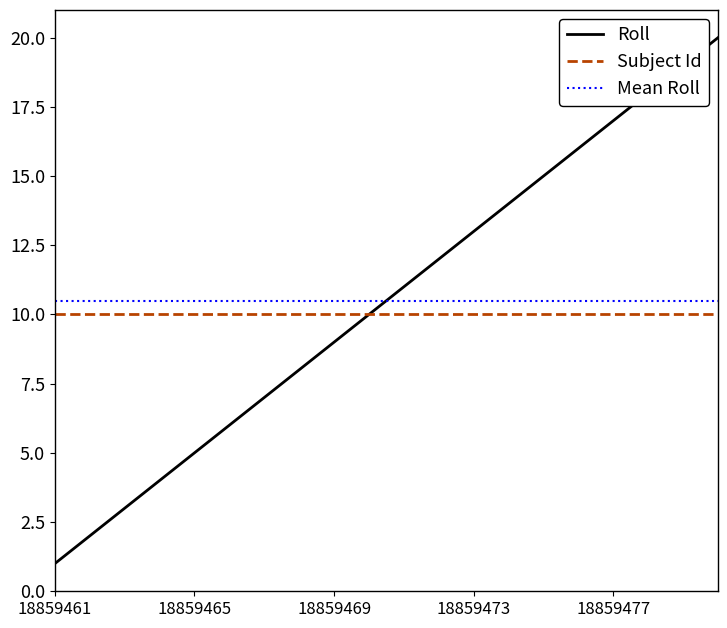

Which series ends up on top after the final intersection of Mean Roll and Roll?

Roll